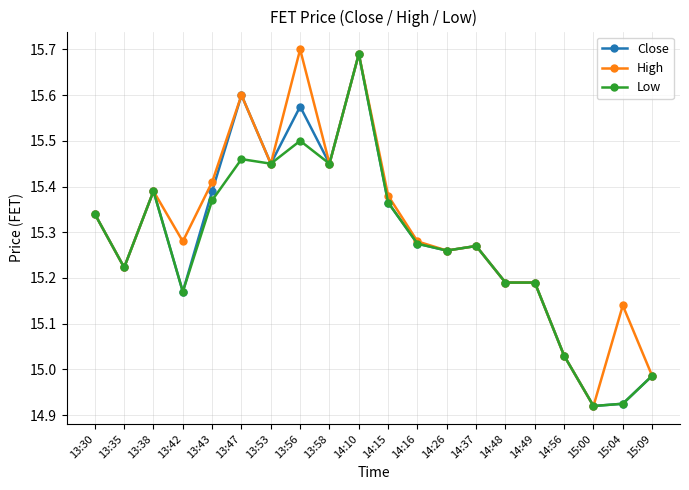

What is the label of the 11th point from the right?

14:10